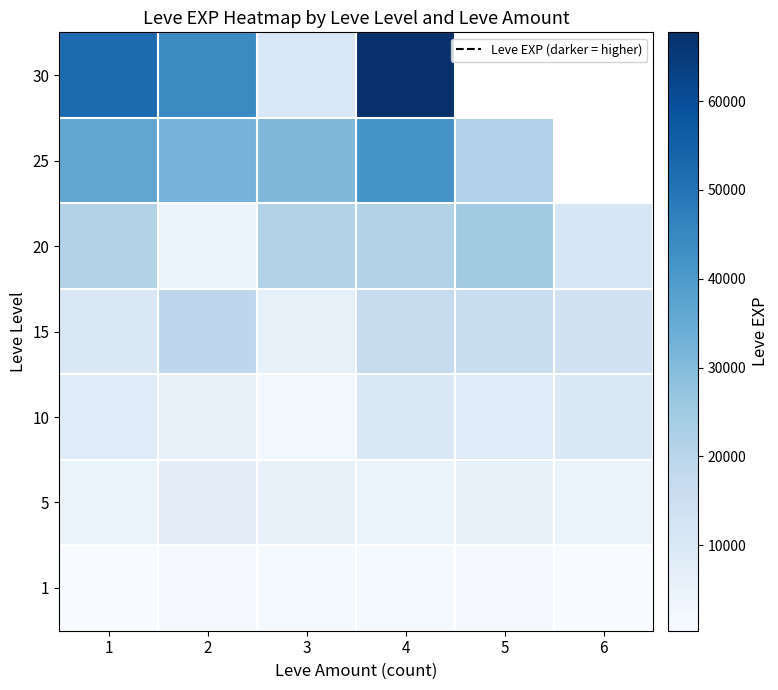

Count the number of data series in this chart.

7